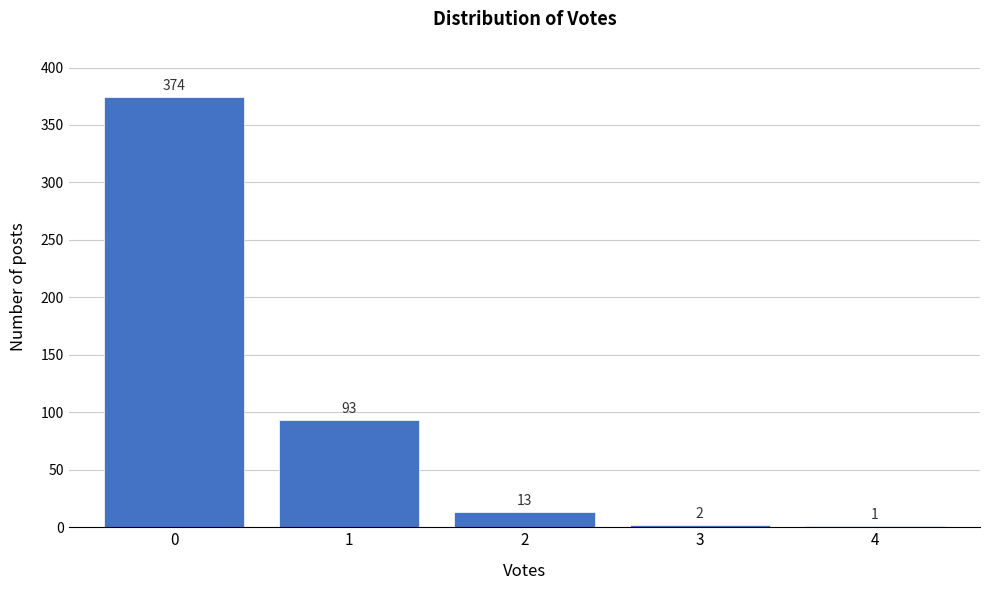

Reading left to right, list all the values displayed in this chart.

0=374	1=93	2=13	3=2	4=1